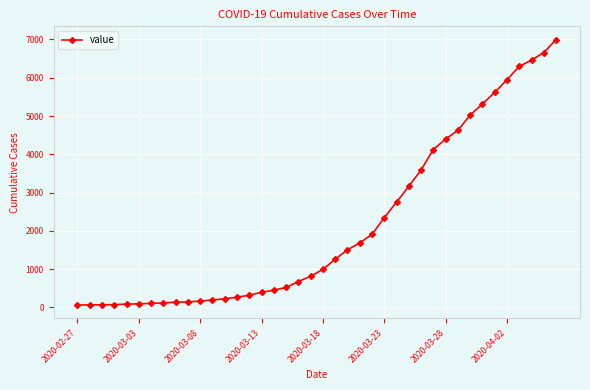

What is the sum of all values?

85677